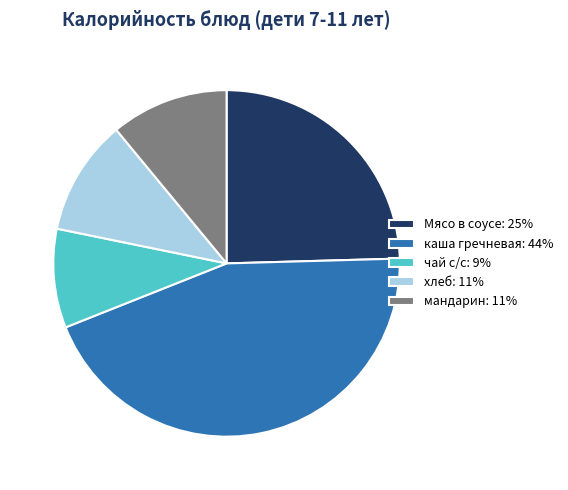

What is the ratio of the value at Мясо в соусе: 25% to the value at каша гречневая: 44%?

0.6